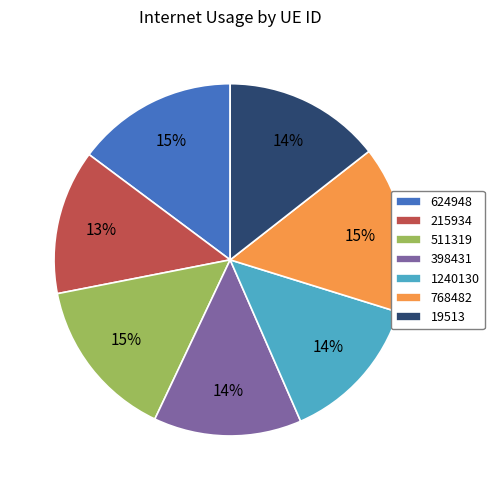

To the nearest percent, what portion does 624948 represent?

15%